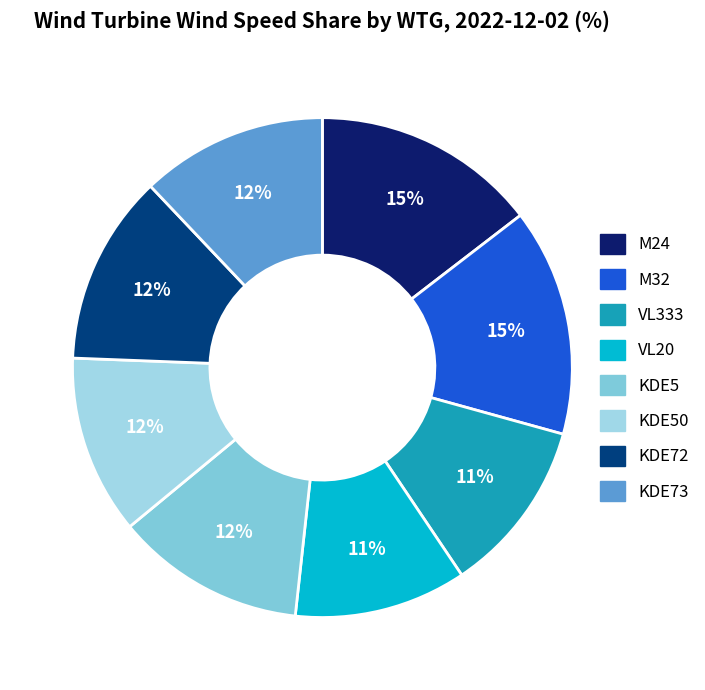

How many segments does this pie chart have?

8